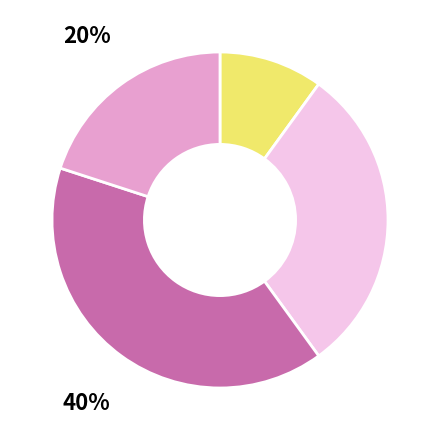

Is there any slice that represents more than half of the pie?

No